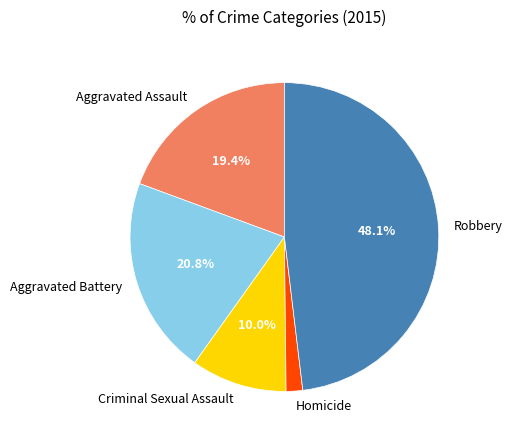

Approximately how many times larger is the value at Aggravated Battery compared to Aggravated Assault?

1.1